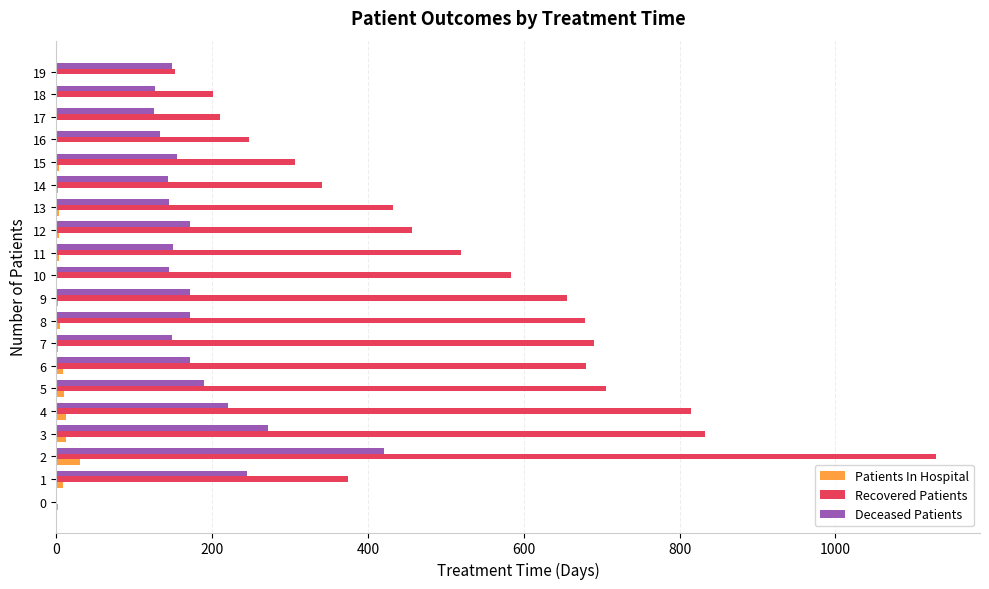

How many distinct data groups are displayed?

3